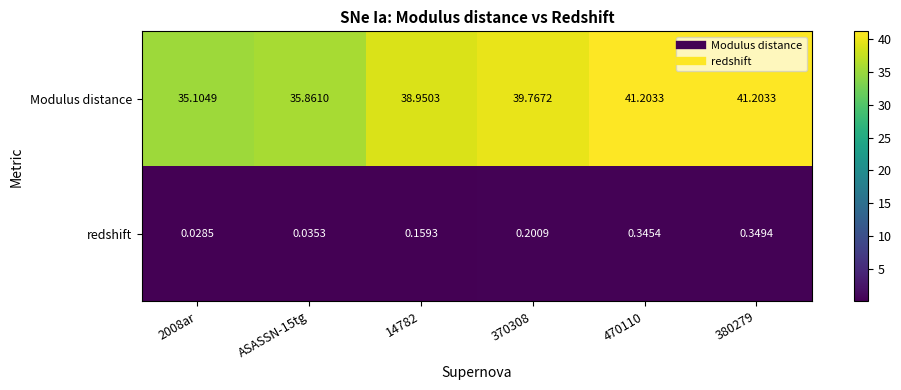

Which series changed the most between ASASSN-15tg and 470110?

Modulus distance